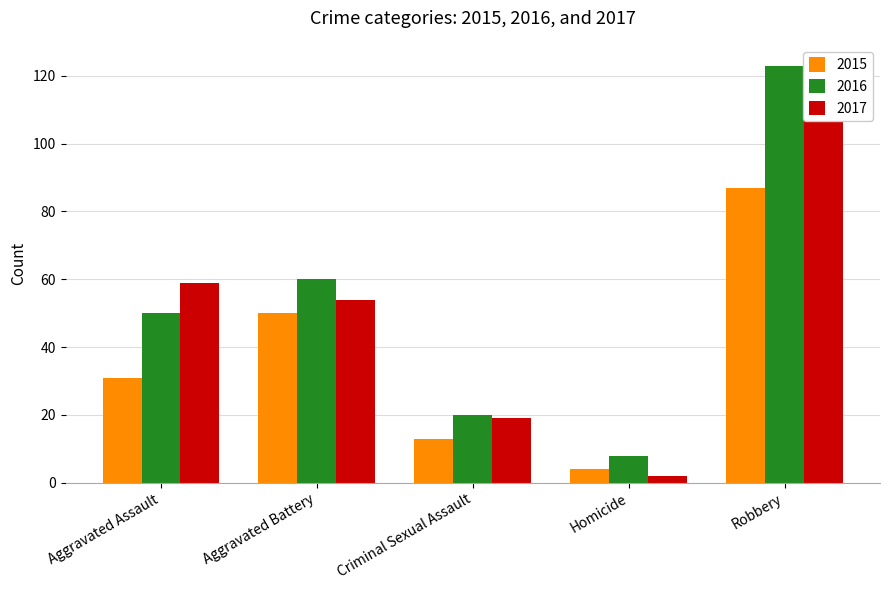

Between Aggravated Battery and Robbery, which series saw the biggest shift?

2016